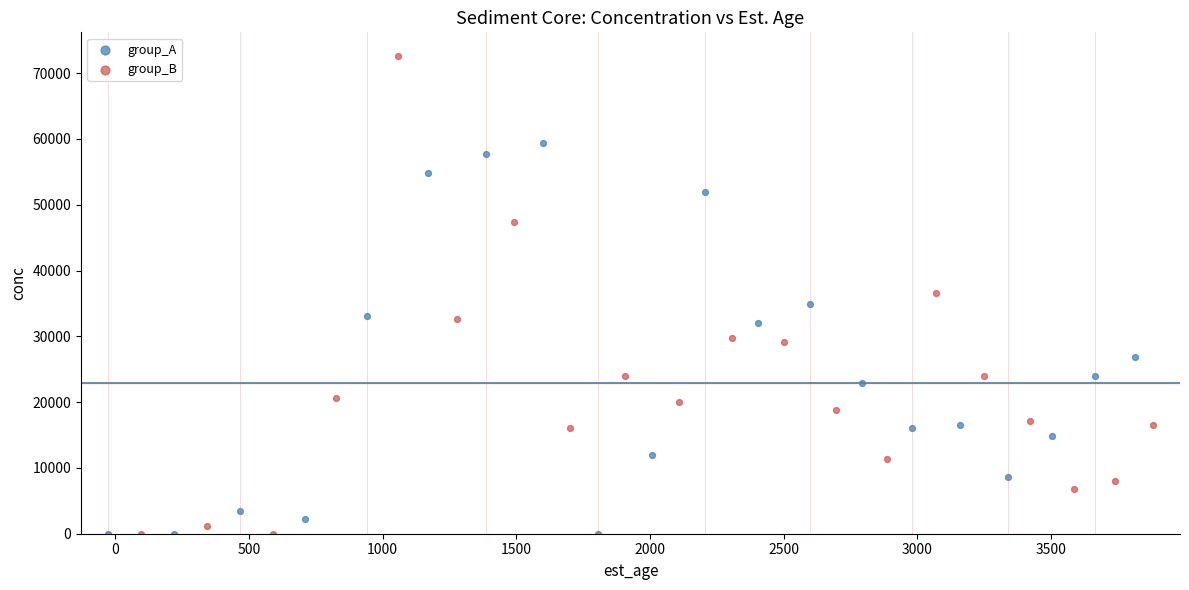

Which series reaches the maximum Y coordinate?

group_B